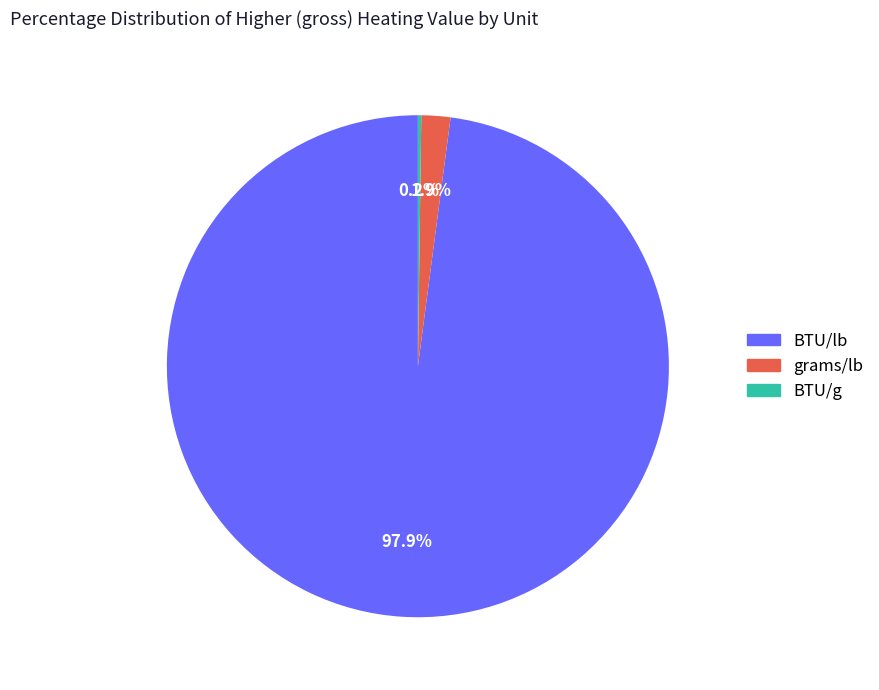

What percentage is NOT represented by grams/lb?

98.1%